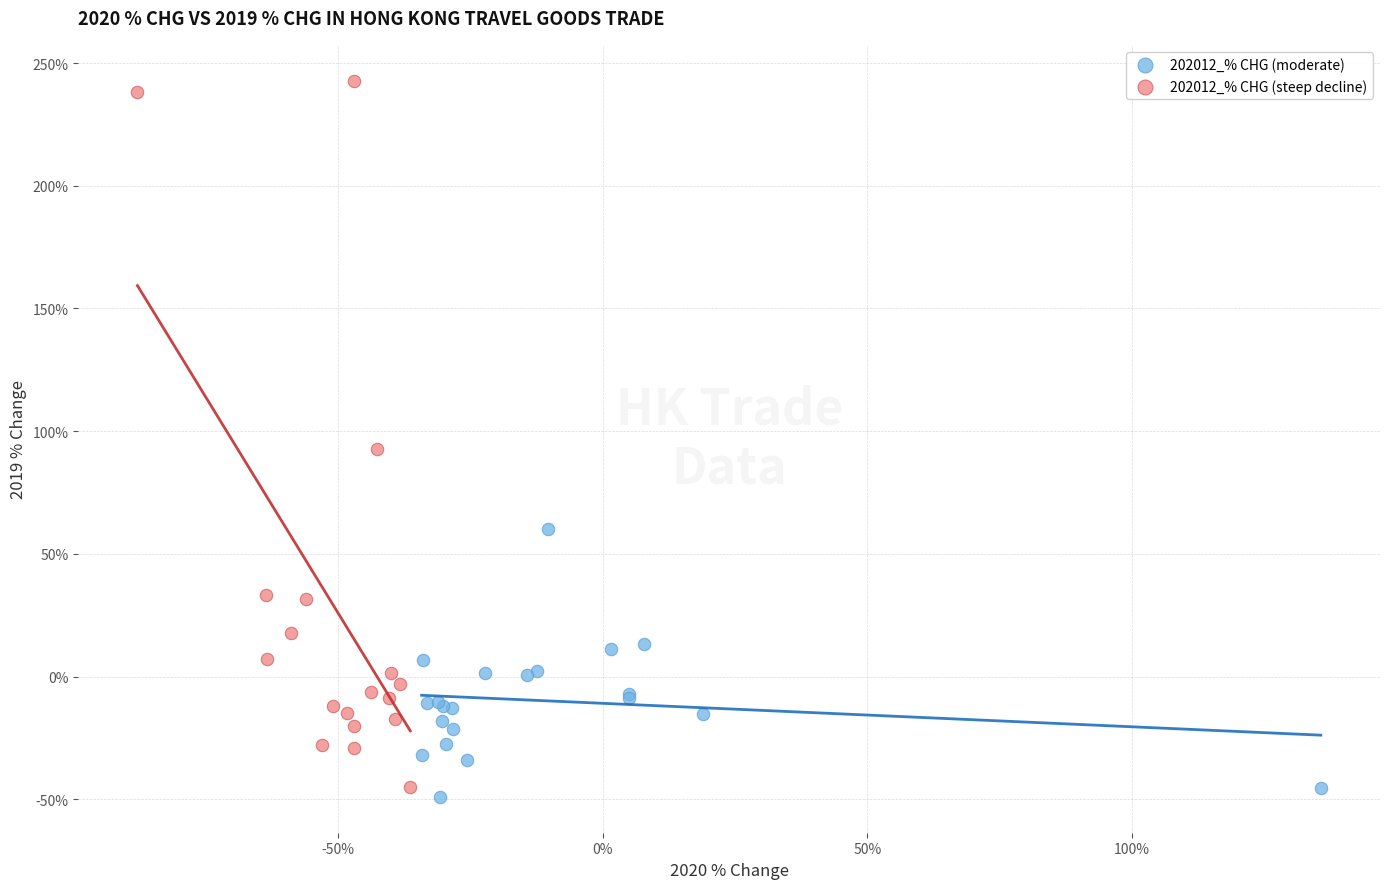

Which series has the largest Y range (max minus min)?

202012_% CHG (steep decline)